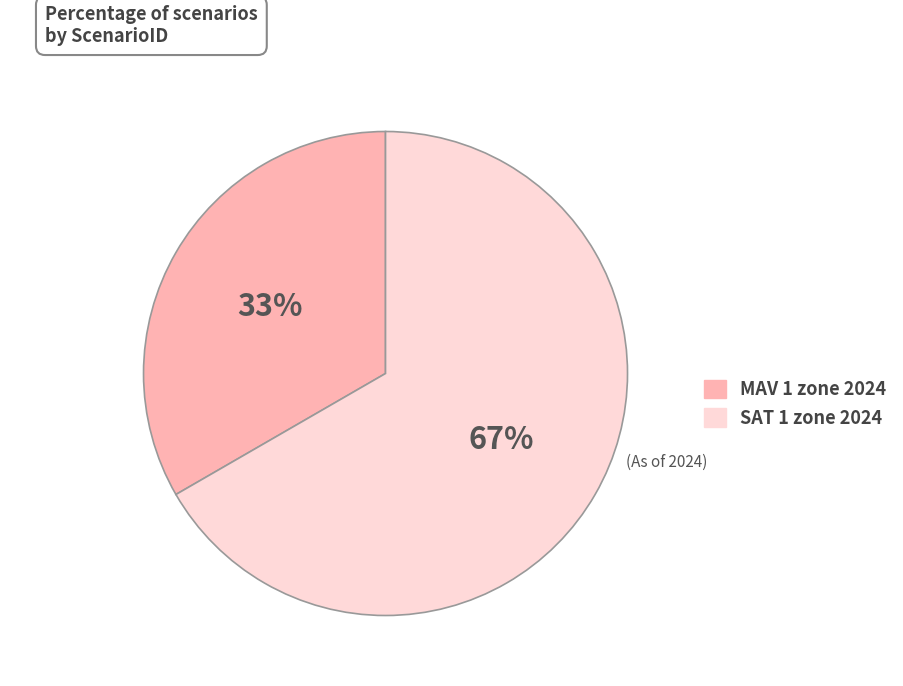

What is the largest slice in the pie chart?

SAT 1 zone 2024